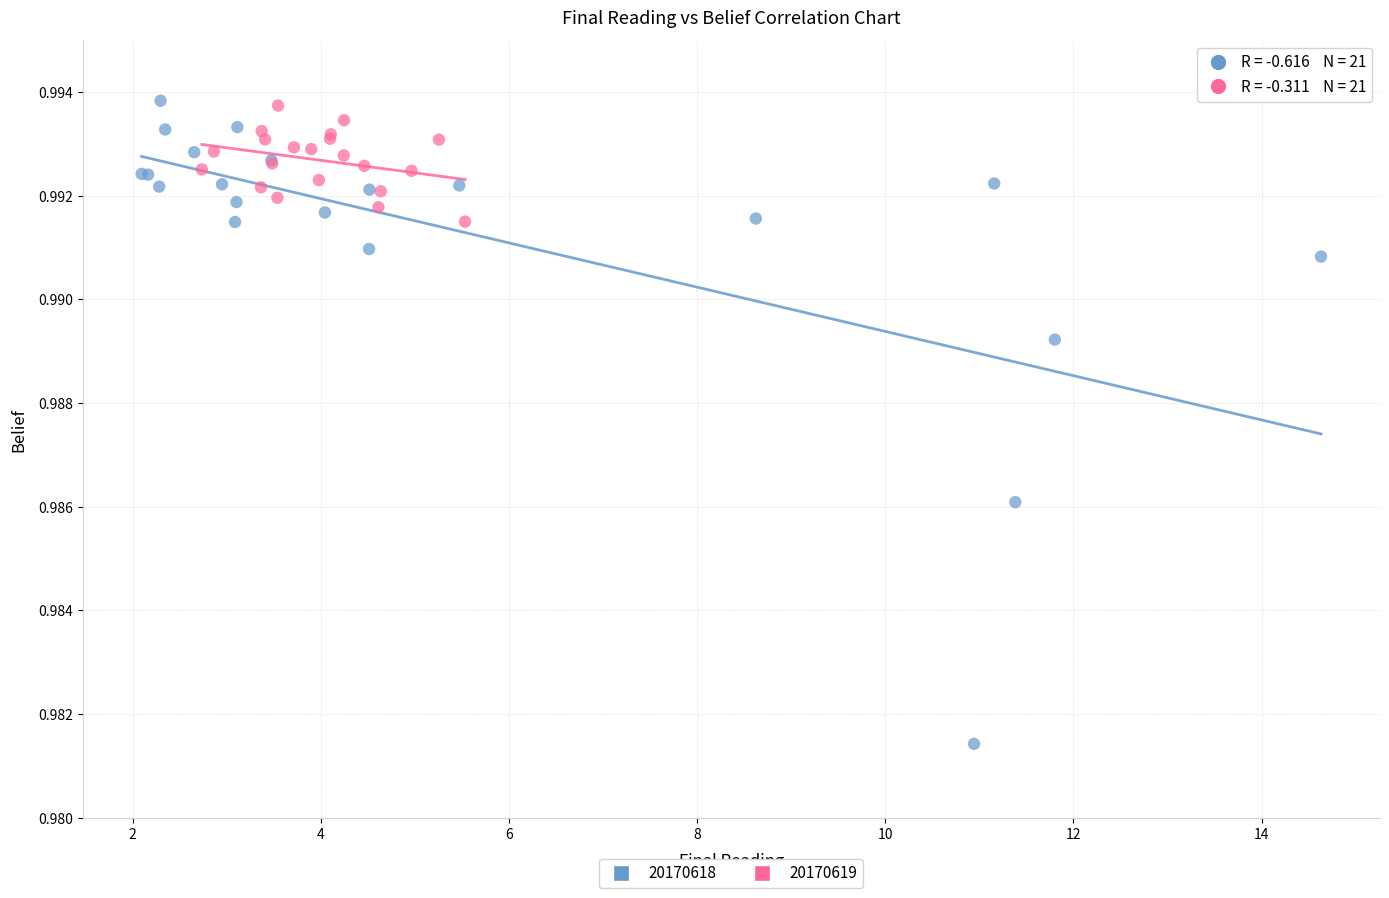

Which series has the widest spread of Y values?

20170618